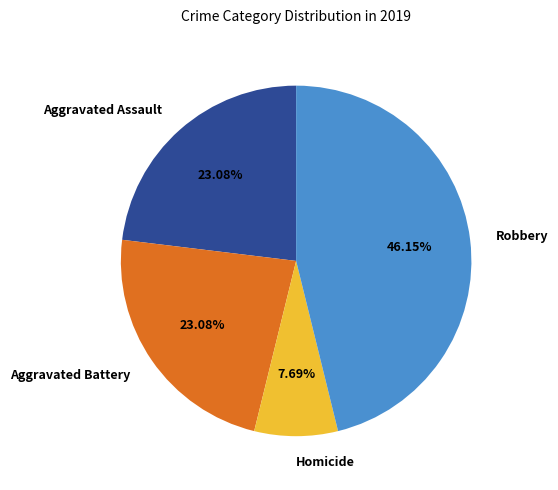

Is there any slice that represents more than half of the pie?

No